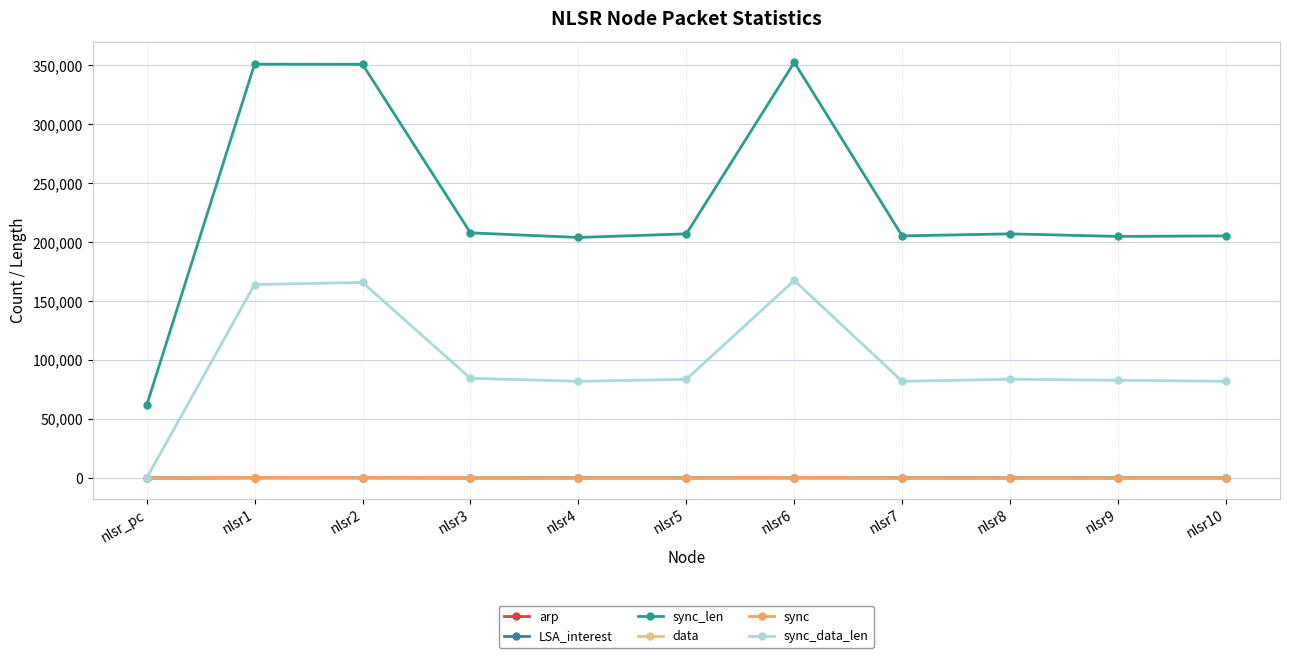

What is the difference between the sync_data_len values at nlsr5 and nlsr9?

843